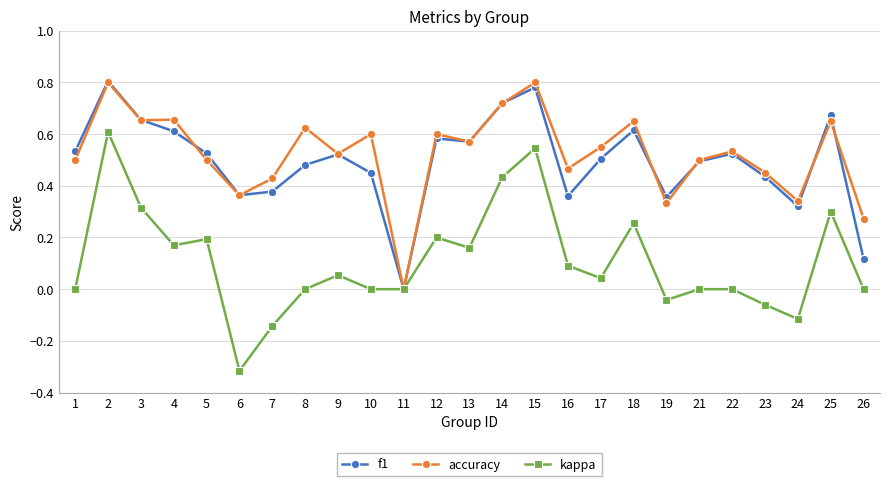

How many positive values does the accuracy series have?

24